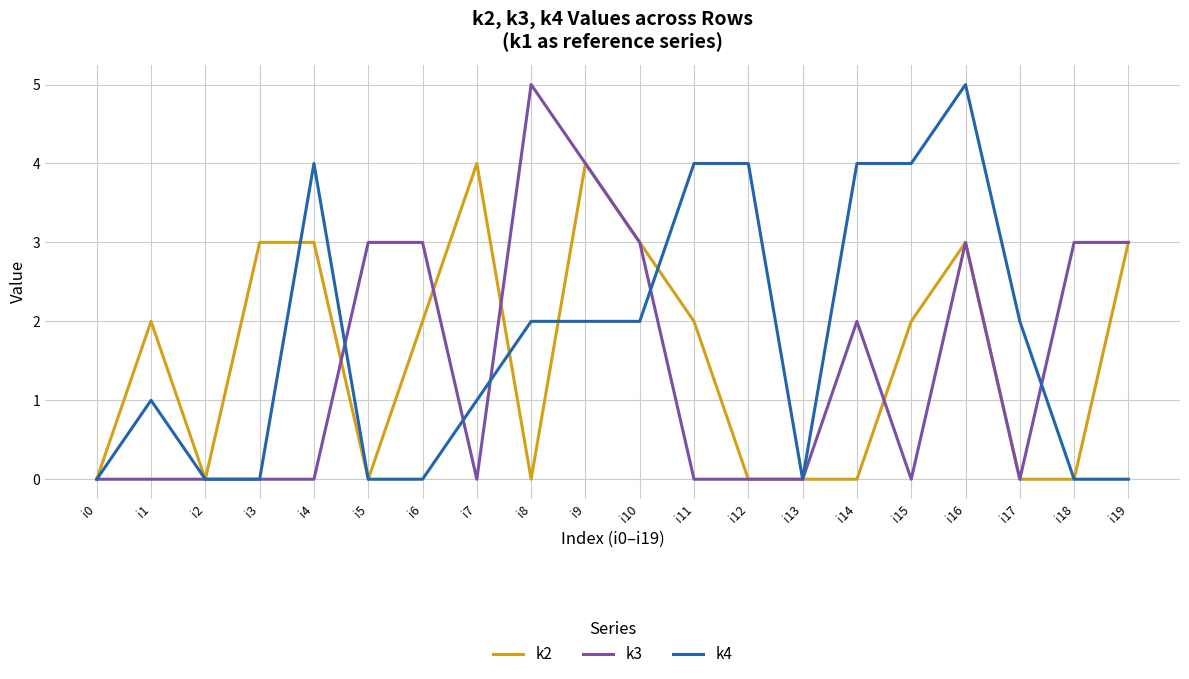

What is the greatest value displayed?

5